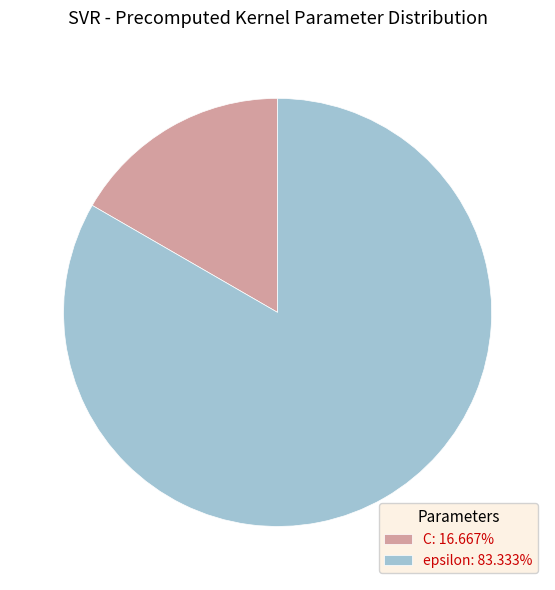

Is C: 16.667% the majority of the pie?

No